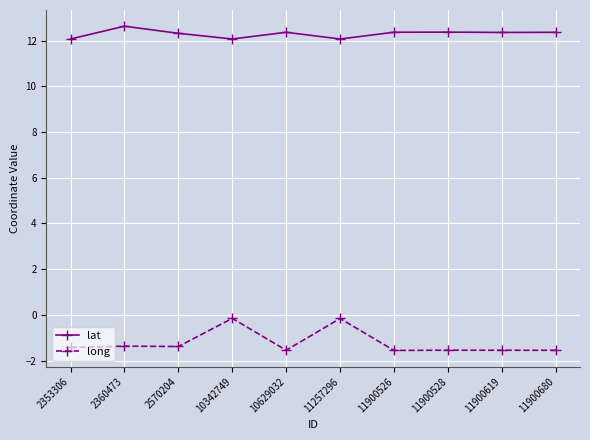

Does the chart have visible grid lines?

Yes